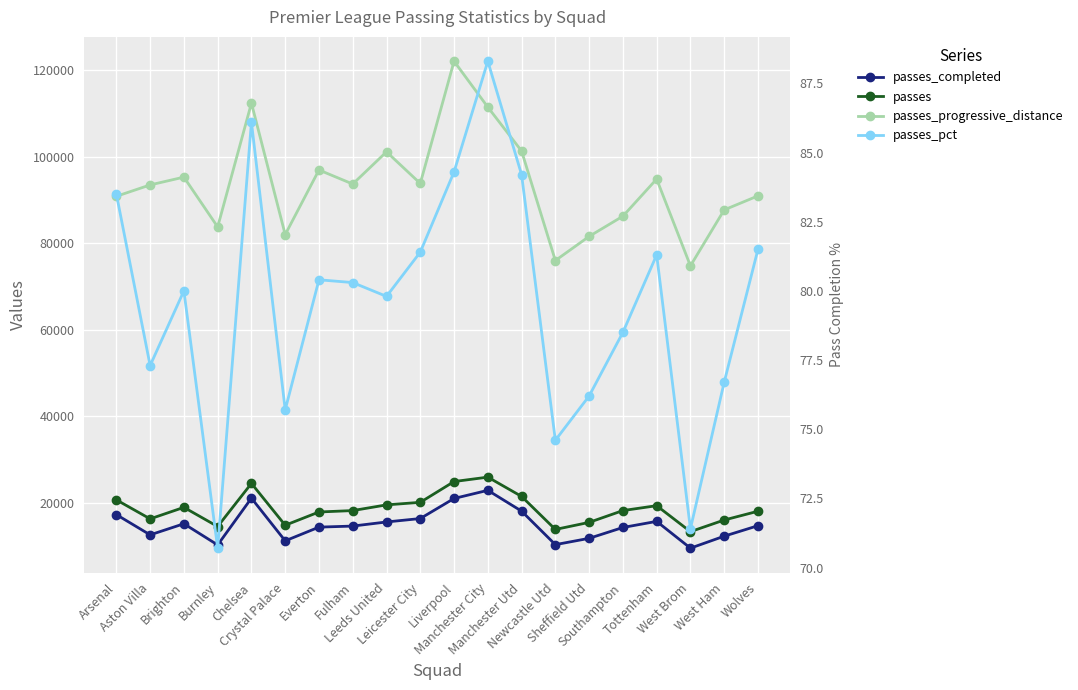

How many distinct data groups are displayed?

4